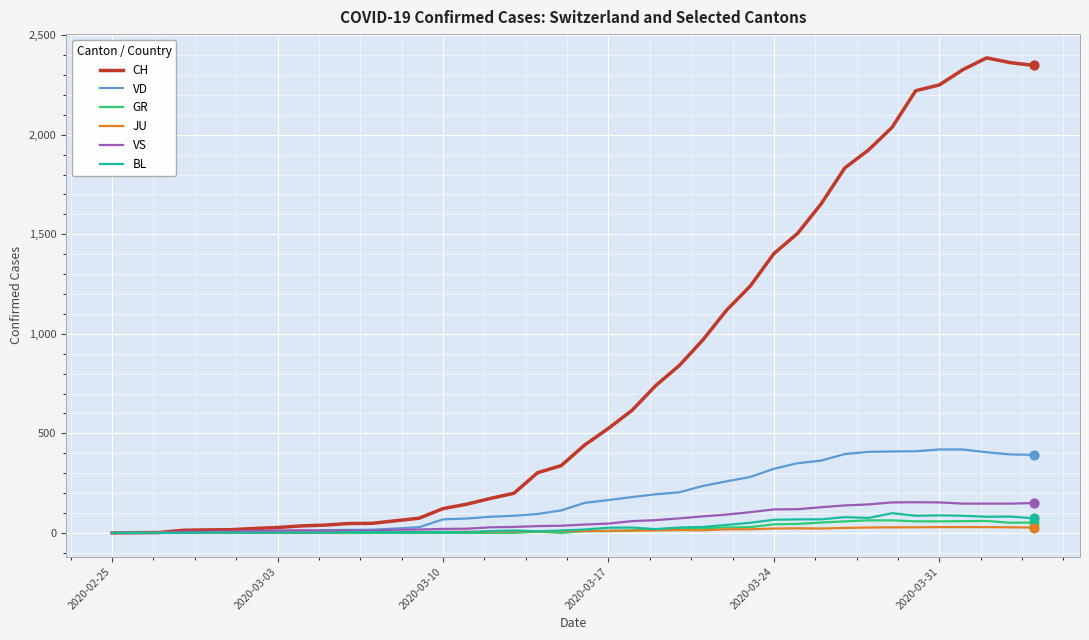

What is the greatest value displayed?

2386